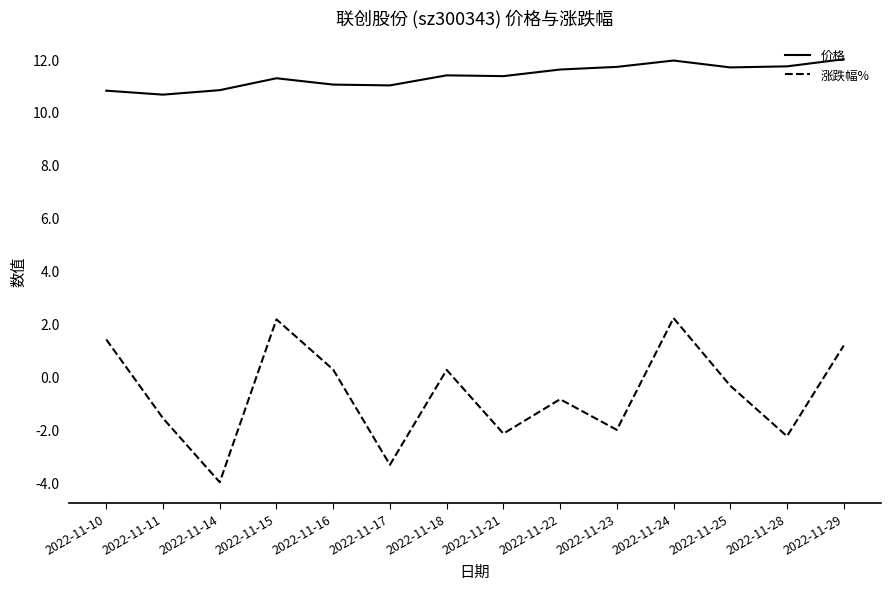

Does the chart have visible grid lines?

No